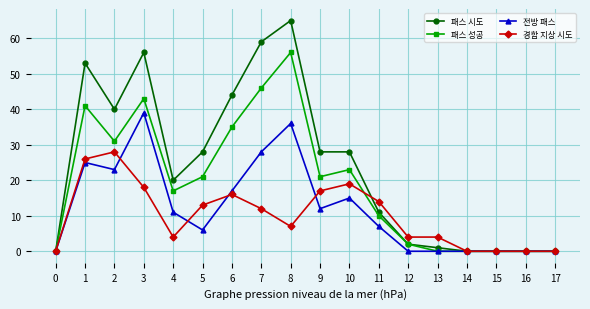

True or false: 경합 지상 시도 has a value of 0 at 14.

True